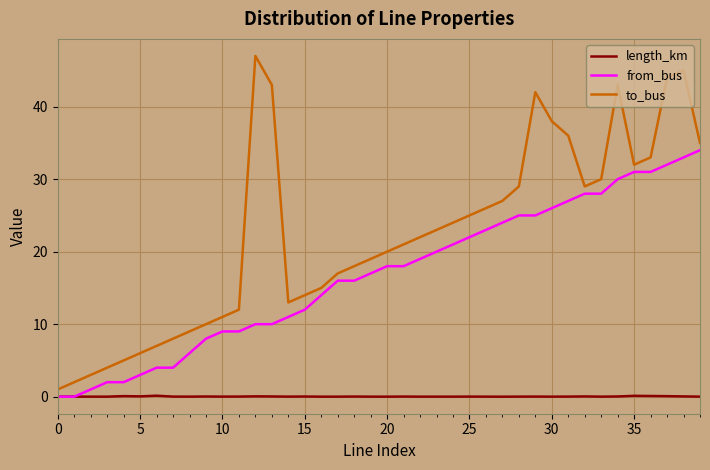

What is the highest value of the from_bus series?

34.0